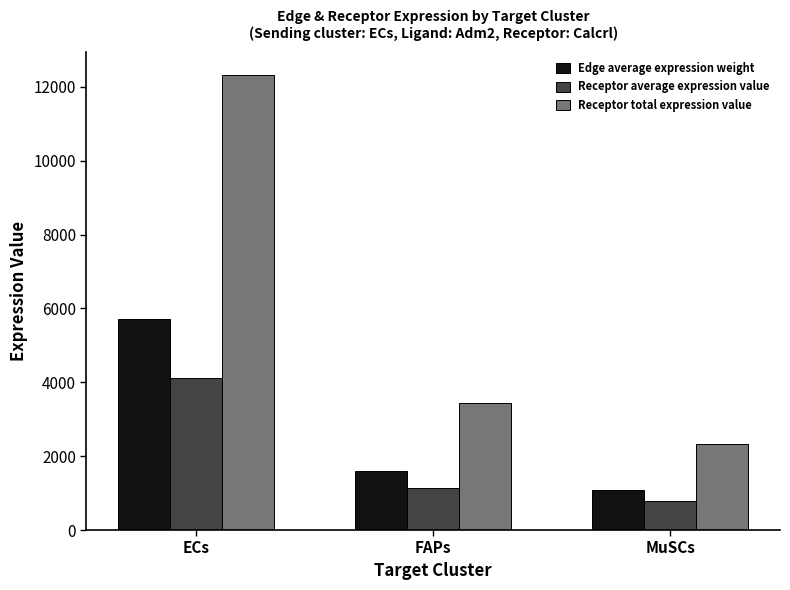

Reading left to right, transcribe all the data shown in this chart.

Edge average expression weight: 5723.5	1591.0	1076.9
Receptor average expression value: 4110.2	1142.5	773.4
Receptor total expression value: 12330.5	3427.6	2320.1